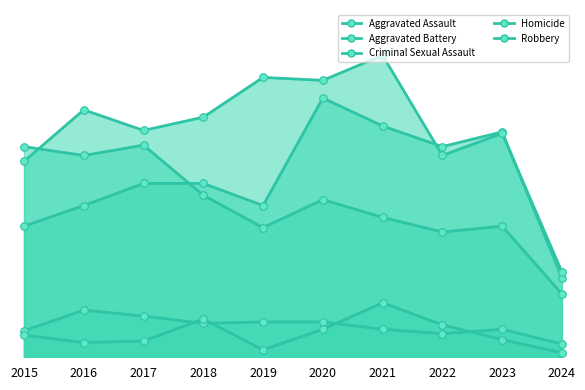

Which series has the largest Y range (max minus min)?

Aggravated Battery